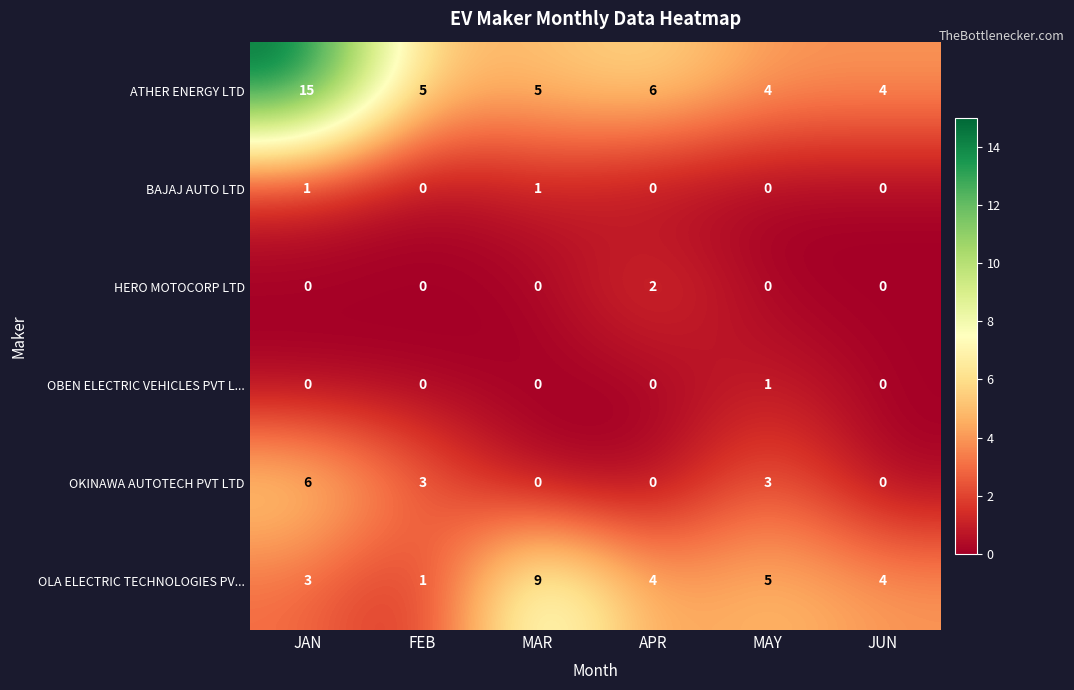

The value of ATHER ENERGY LTD at MAY is 4. True or false?

True